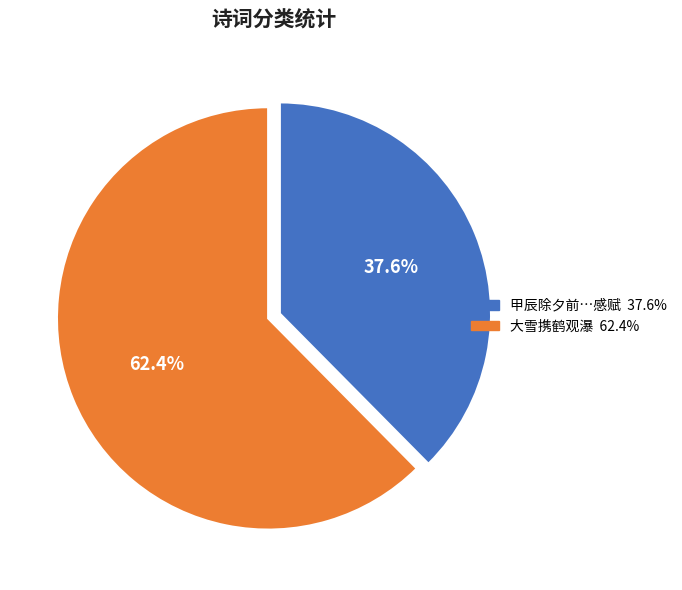

Count the number of slices in the pie.

2